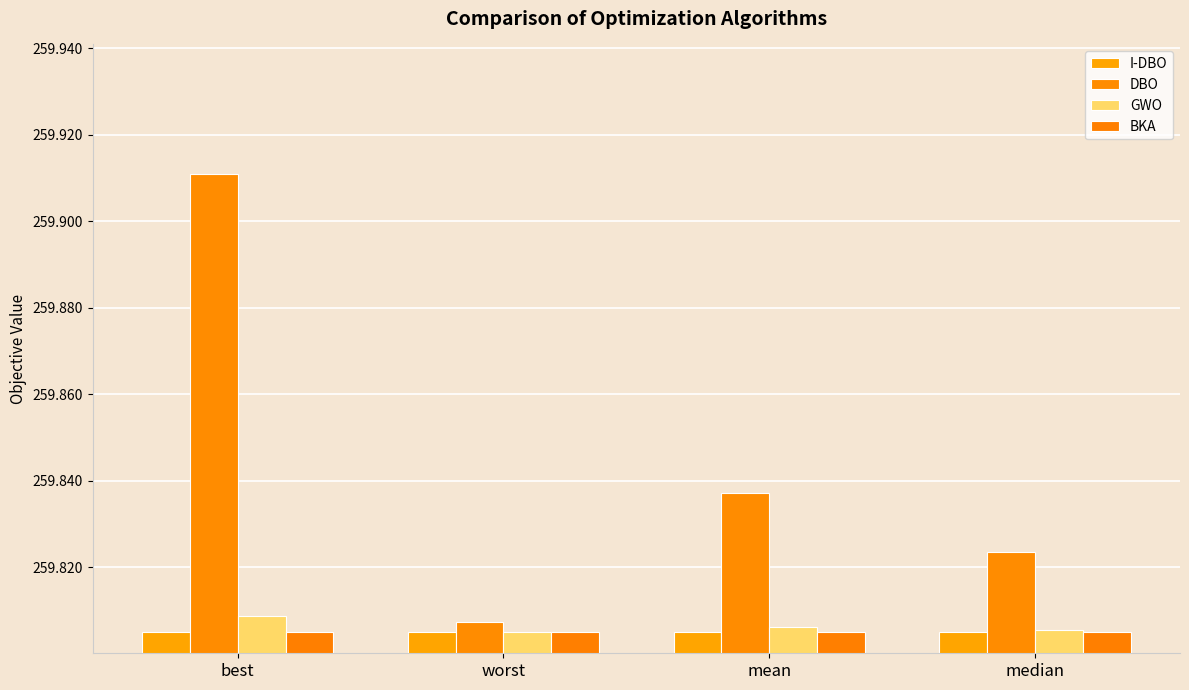

Reading left to right, list all the values displayed in this chart.

I-DBO: 259.8	259.8	259.8	259.8
DBO: 259.9	259.8	259.8	259.8
GWO: 259.8	259.8	259.8	259.8
BKA: 259.8	259.8	259.8	259.8